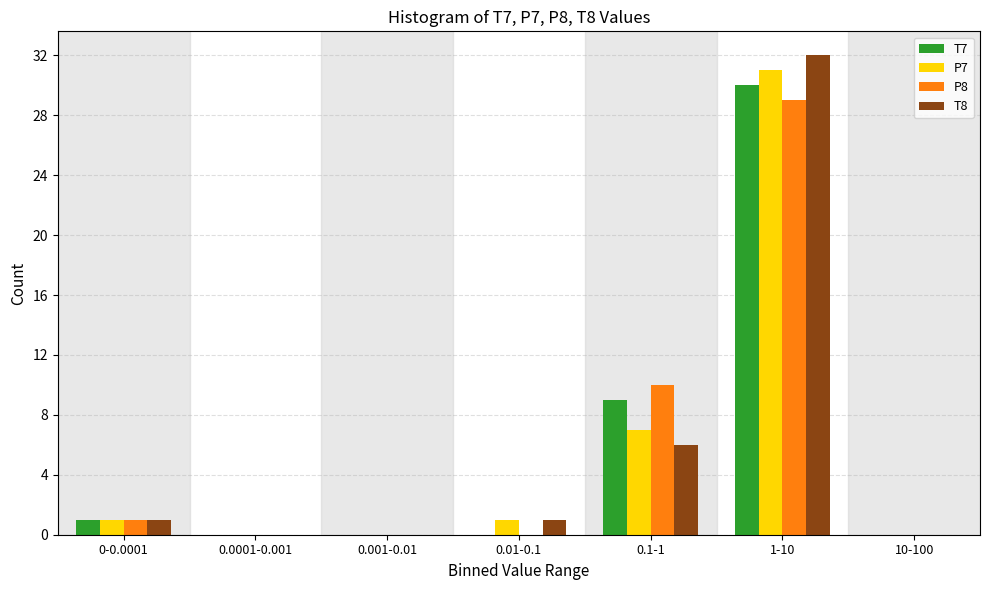

Reading left to right, what are all the values shown in this chart?

T7: 0-0.0001=1	0.0001-0.001=0	0.001-0.01=0	0.01-0.1=0	0.1-1=9	1-10=30	10-100=0
P7: 0-0.0001=1	0.0001-0.001=0	0.001-0.01=0	0.01-0.1=1	0.1-1=7	1-10=31	10-100=0
P8: 0-0.0001=1	0.0001-0.001=0	0.001-0.01=0	0.01-0.1=0	0.1-1=10	1-10=29	10-100=0
T8: 0-0.0001=1	0.0001-0.001=0	0.001-0.01=0	0.01-0.1=1	0.1-1=6	1-10=32	10-100=0